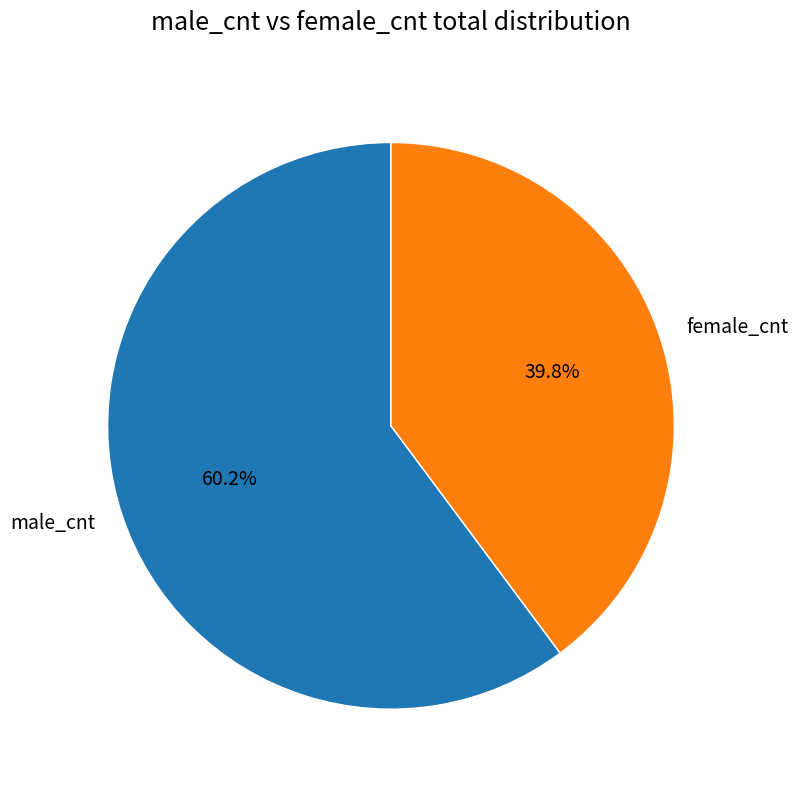

How many slices are in this pie chart?

2